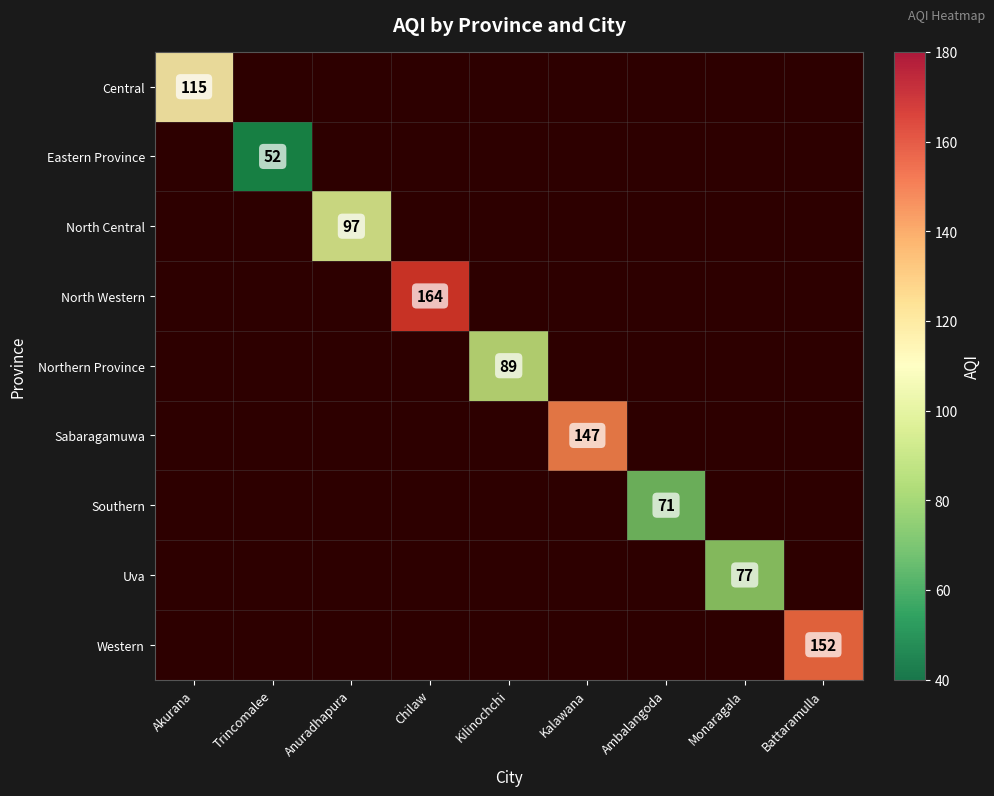

Which category has the lowest value across all series?

Trincomalee